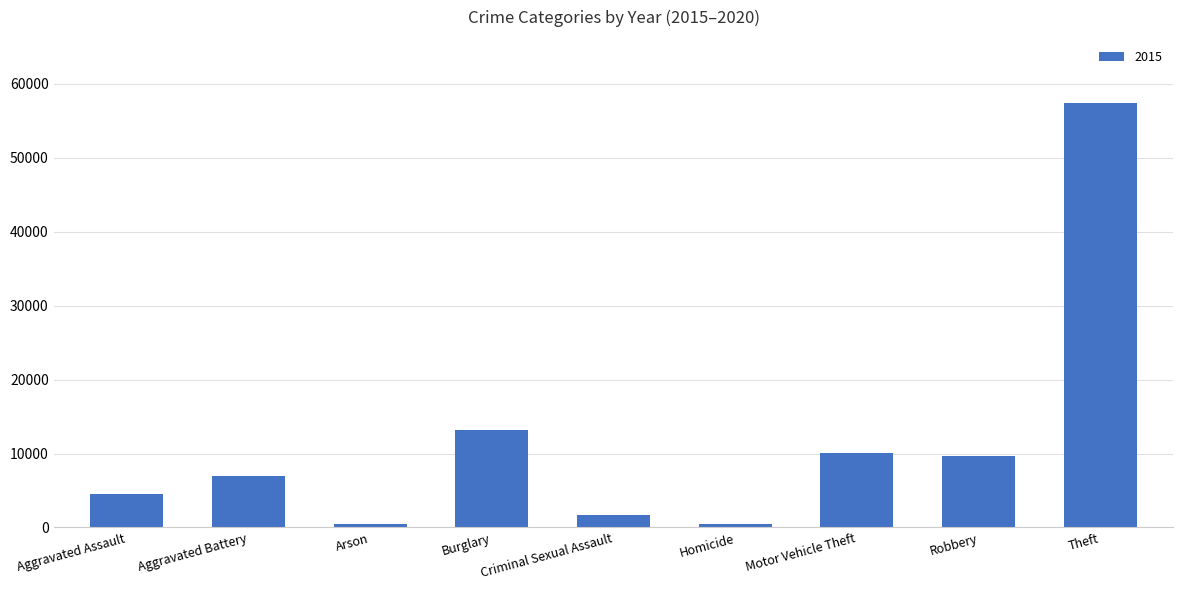

Which has a higher value, Motor Vehicle Theft or Criminal Sexual Assault?

Motor Vehicle Theft